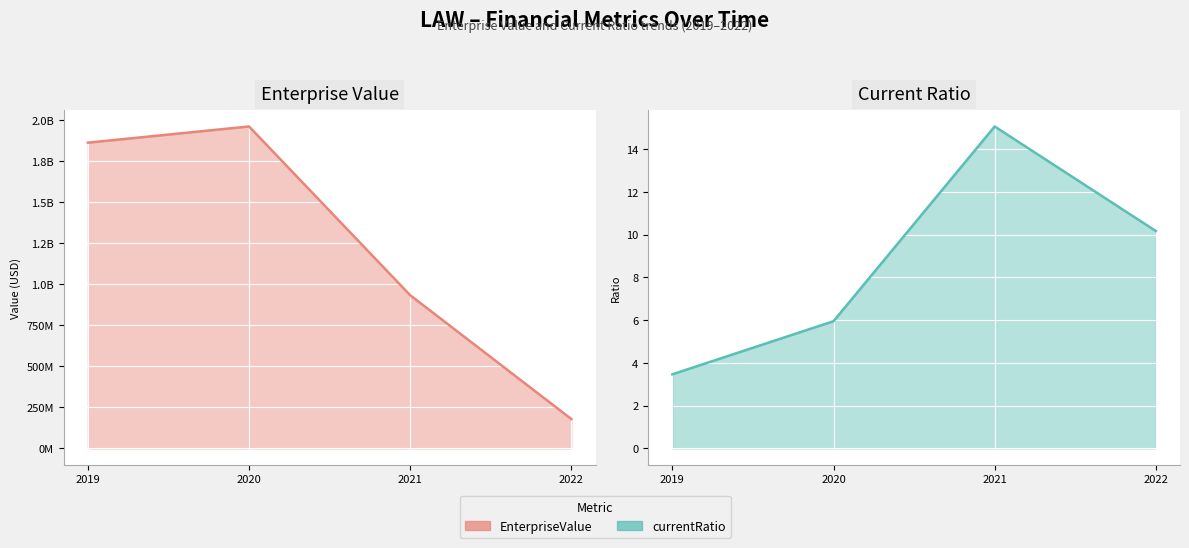

Between 2019 and 2021, which series saw the biggest shift?

EnterpriseValue